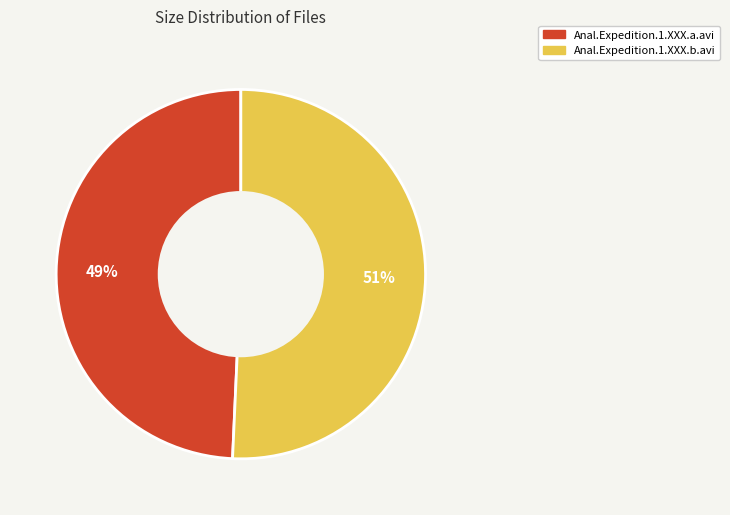

True or false: Anal.Expedition.1.XXX.a.avi accounts for 39% of the total.

False